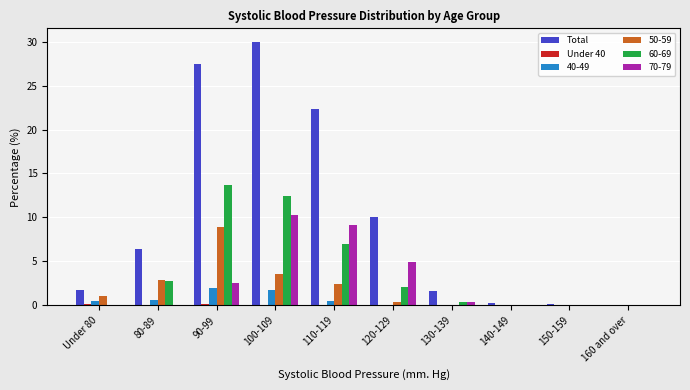

What is the highest value of the 40-49 series?

2.0